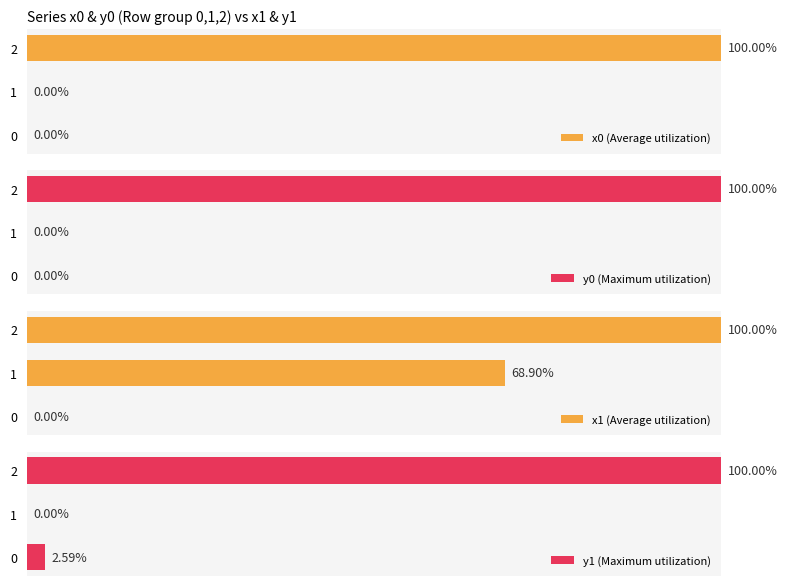

How many values in the x1 (Average utilization) series exceed 68?

2